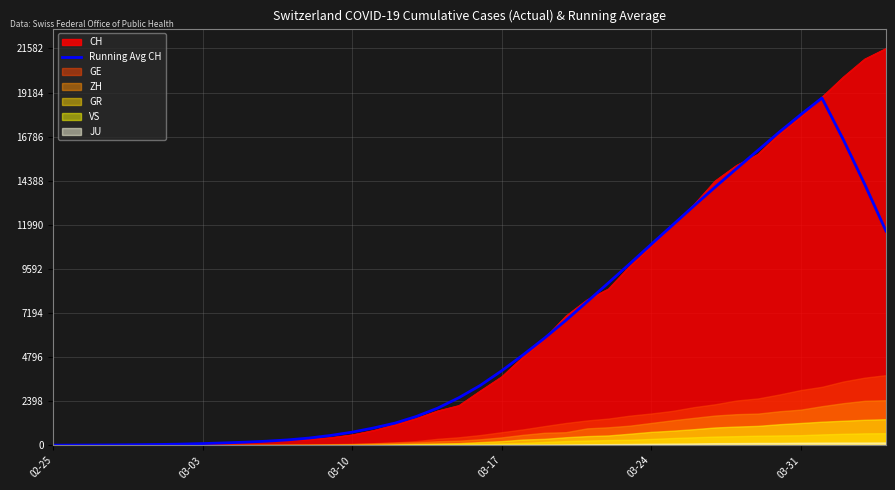

What is the value of the 31st point from the left?

13013.7